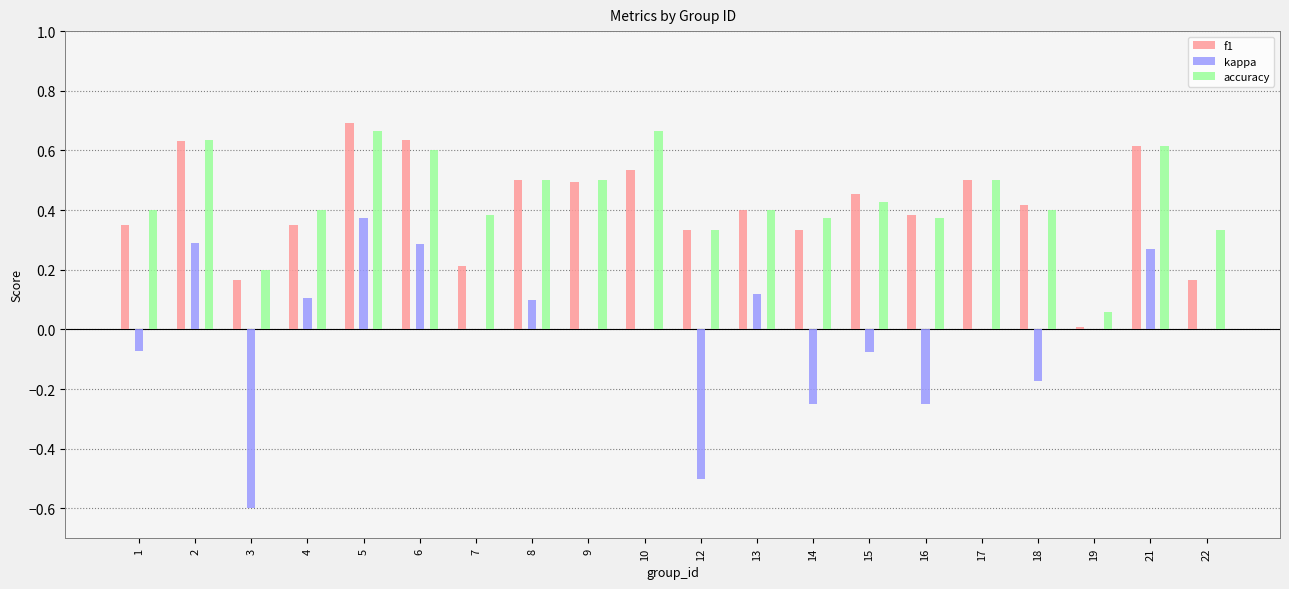

Between 5 and 6, which series saw the biggest shift?

kappa